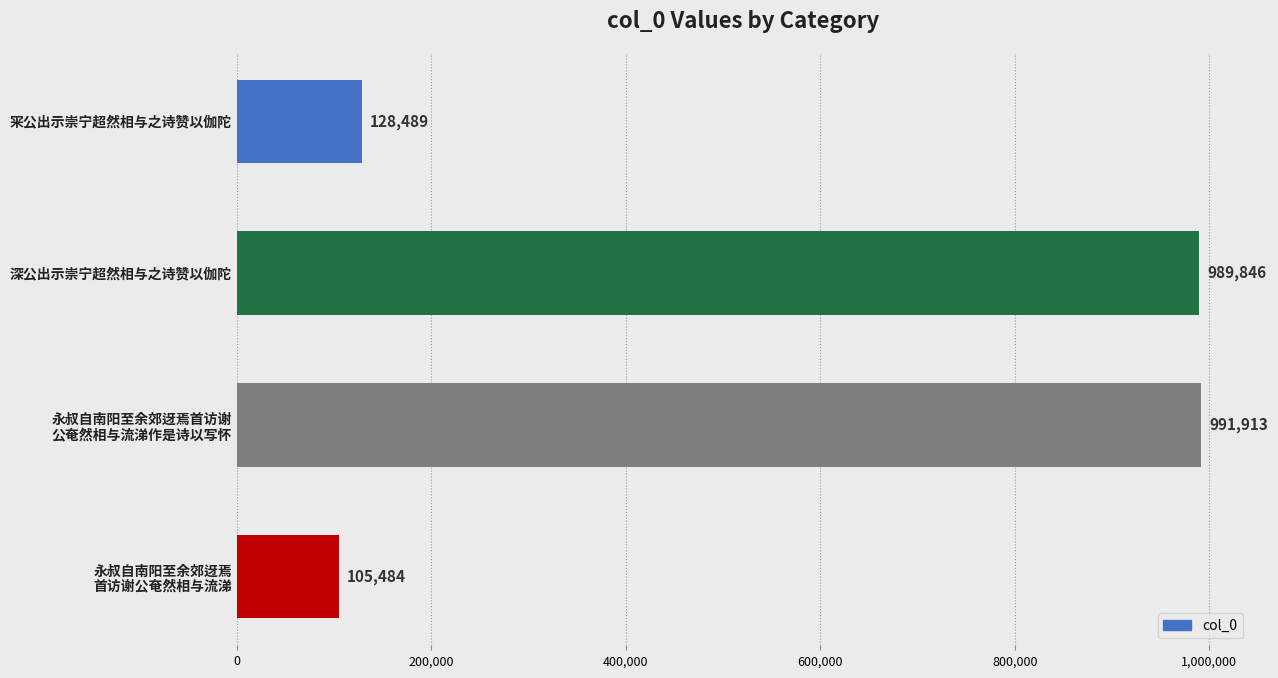

What is the value of the 2nd bar from the top?

989846